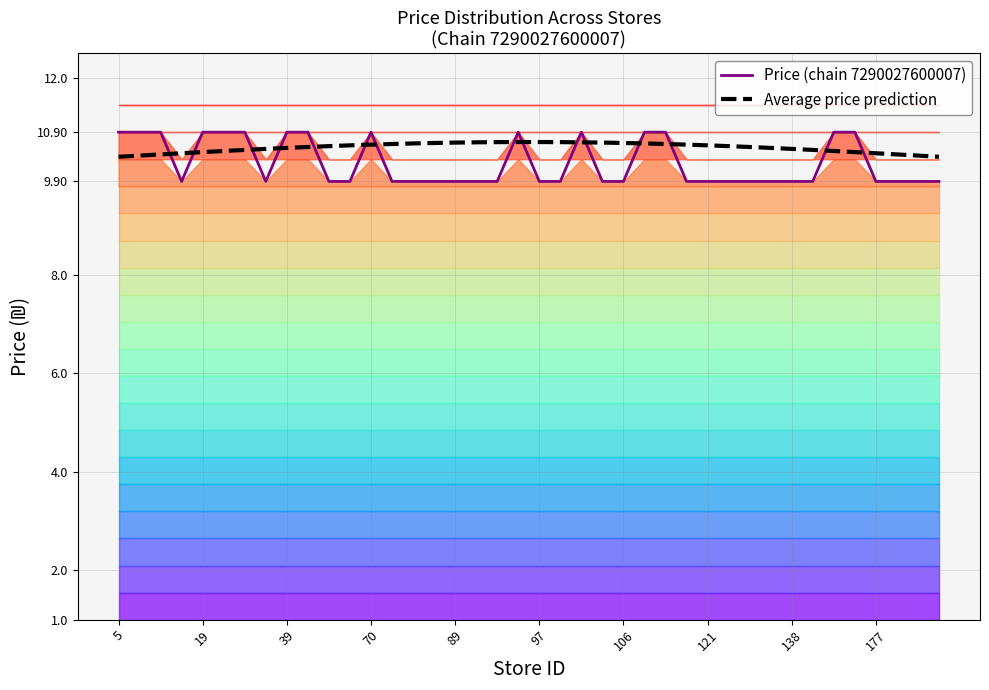

True or false: Average price prediction and Price (chain 7290027600007) intersect in this chart.

True